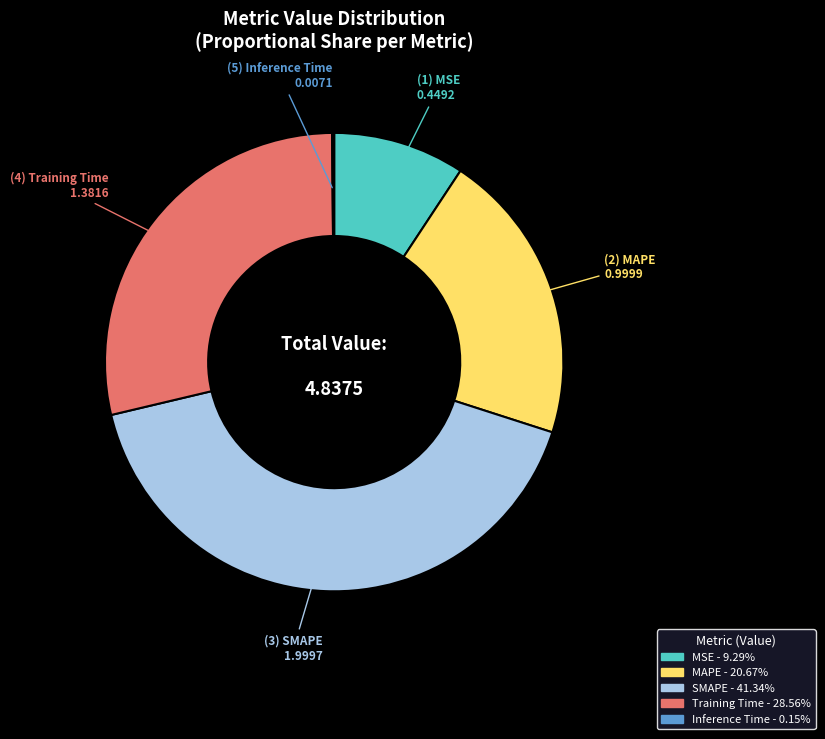

What is the largest slice in the pie chart?

SMAPE